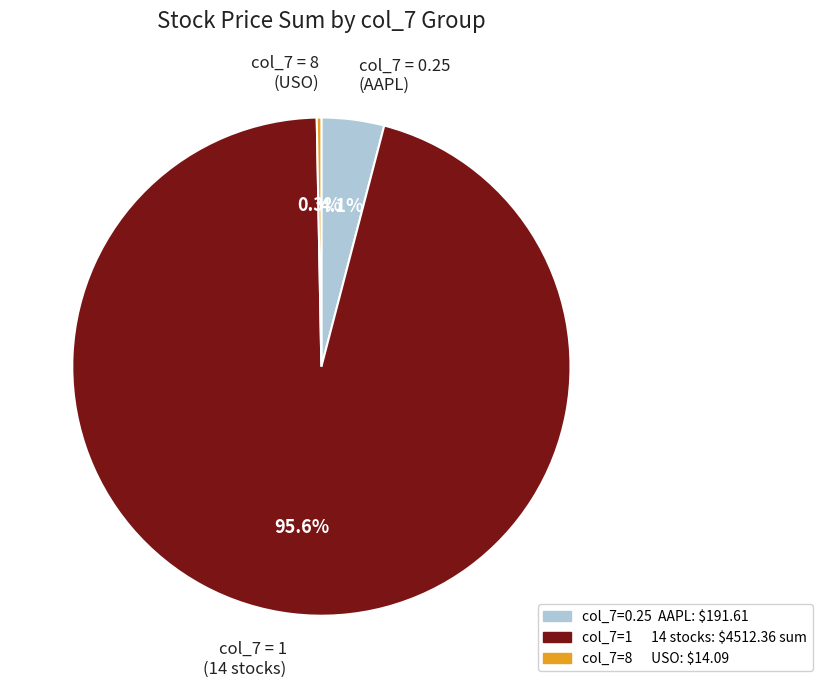

Which has a higher value, col_7 = 8 (USO) or col_7 = 1 (14 stocks)?

col_7 = 1 (14 stocks)